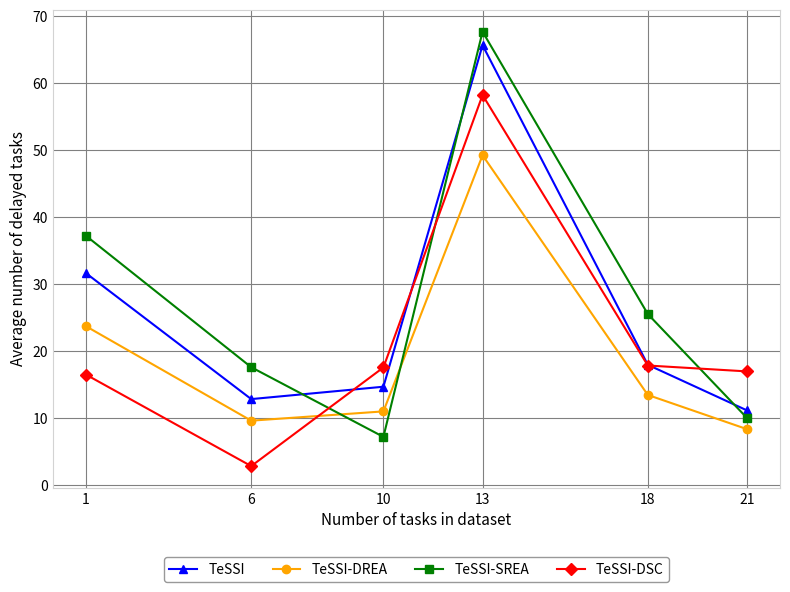

The value of TeSSI-SREA at 18 is 10.5. True or false?

False